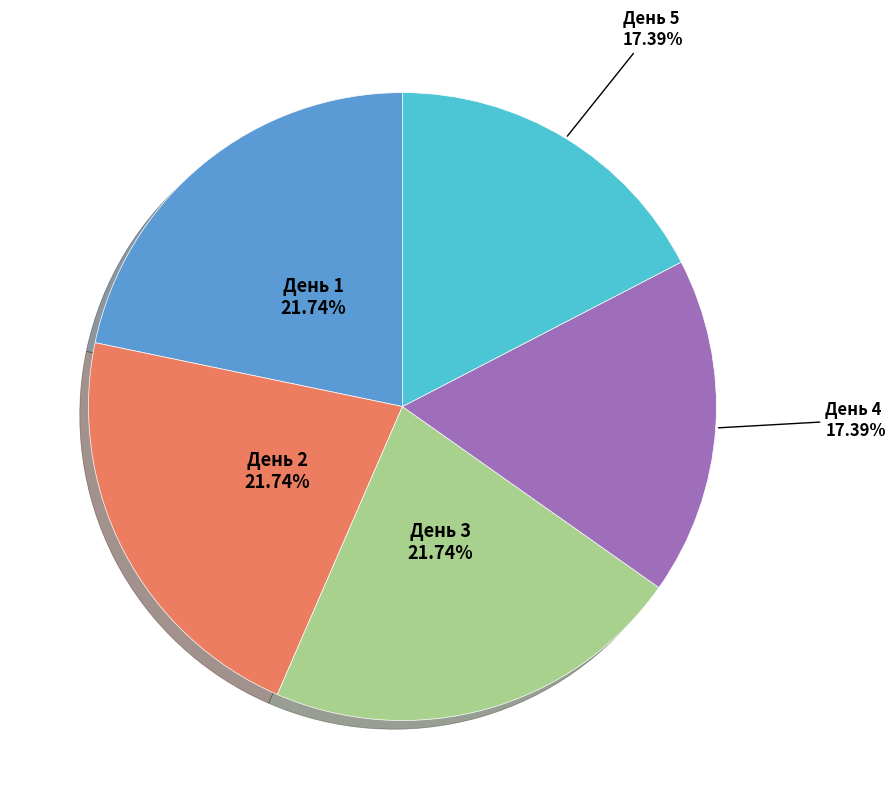

What percentage is the День 1 slice, to the nearest percent?

22%